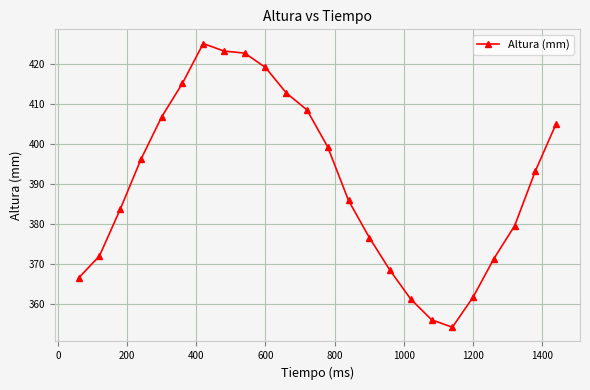

How many values are below 393?

12